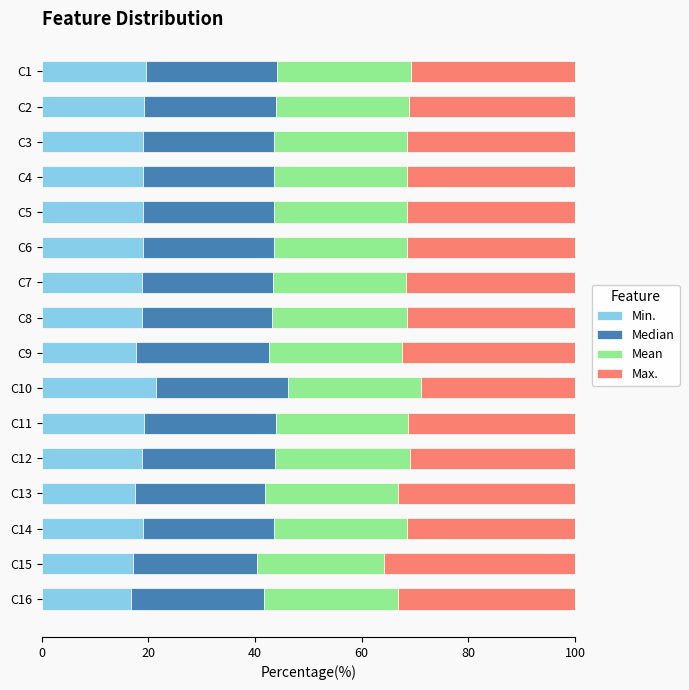

What is the difference between the maximum and minimum values in the Min. series?

4.7